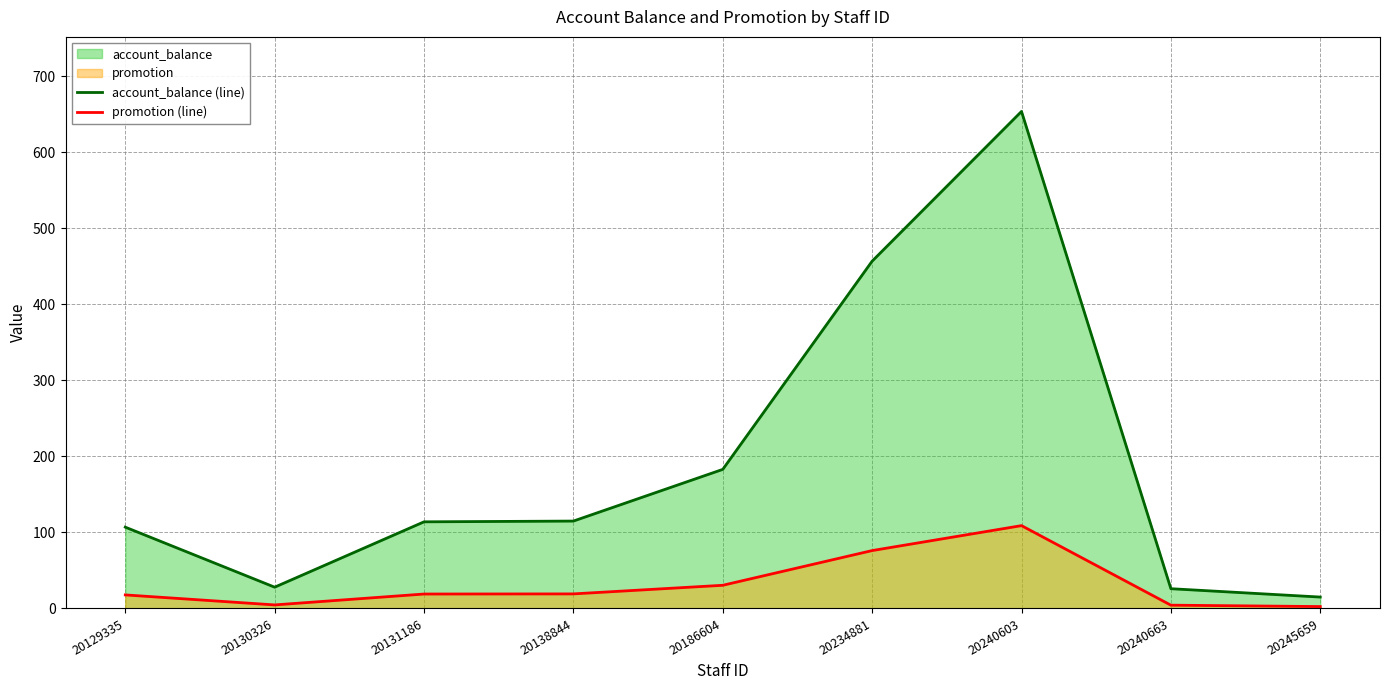

What is the smallest value displayed?

2.5